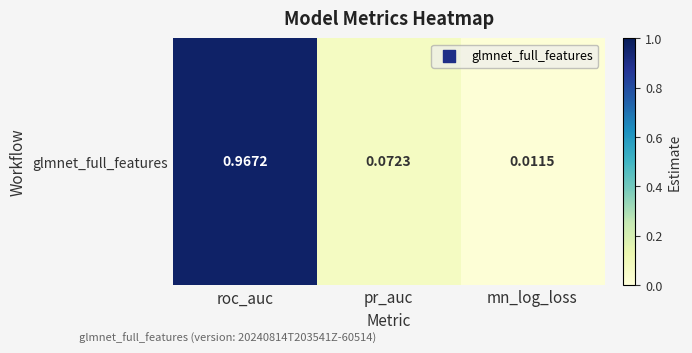

The chart shows a value of 0.1 at pr_auc. True or false?

True